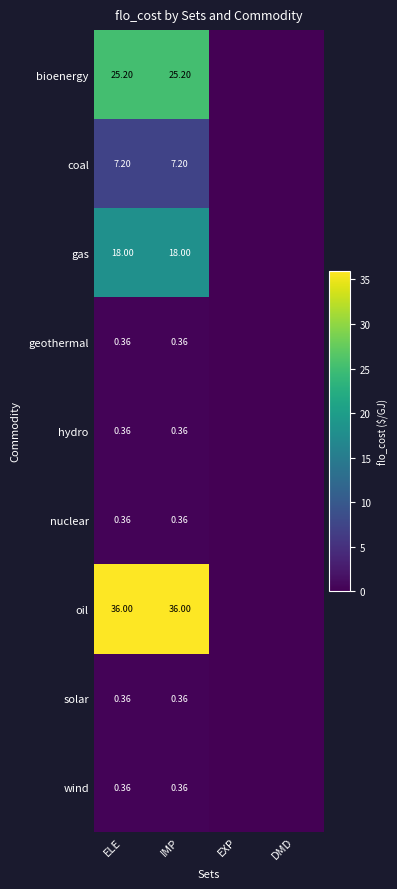

Where is wind nearest to the value 0?

EXP